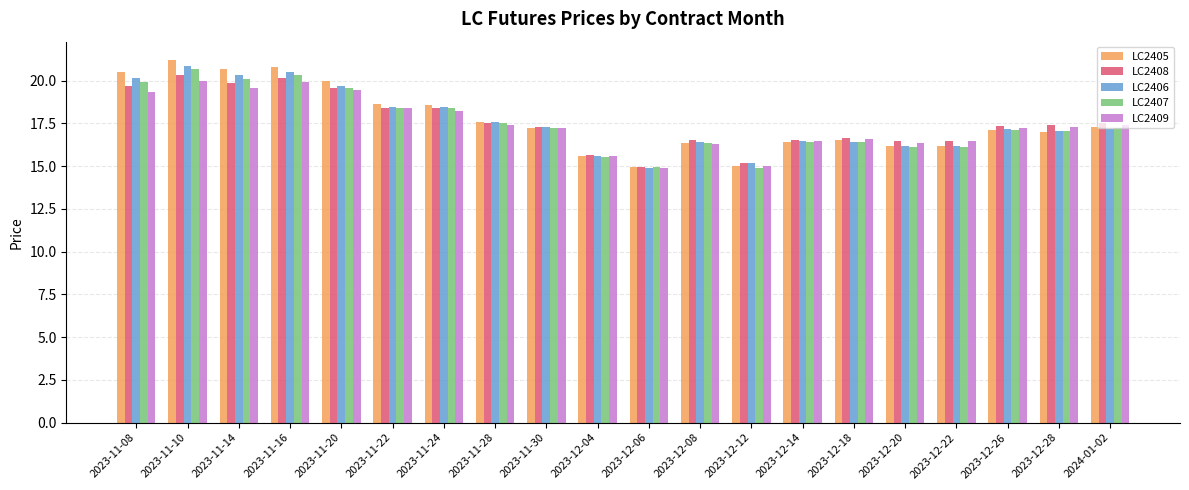

What is the sum of the LC2407 values at 2023-11-20 and 2024-01-02?

36.8